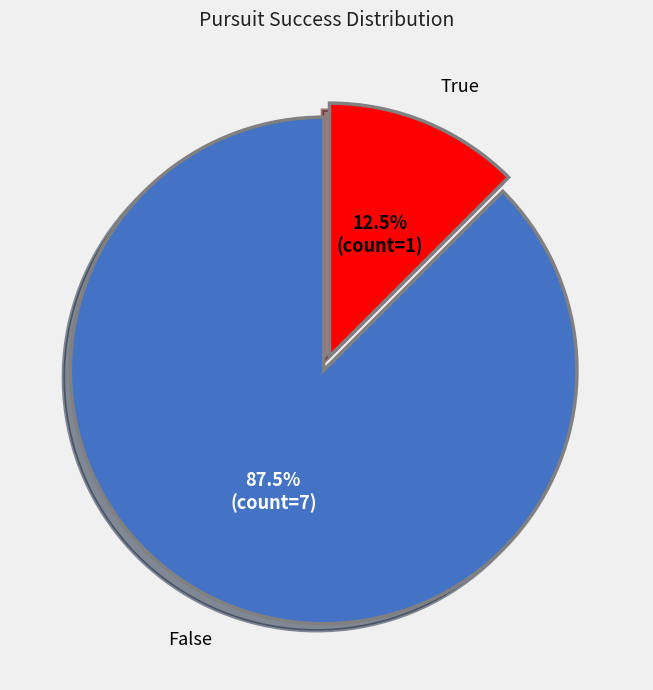

Which category has the biggest portion of the pie?

False